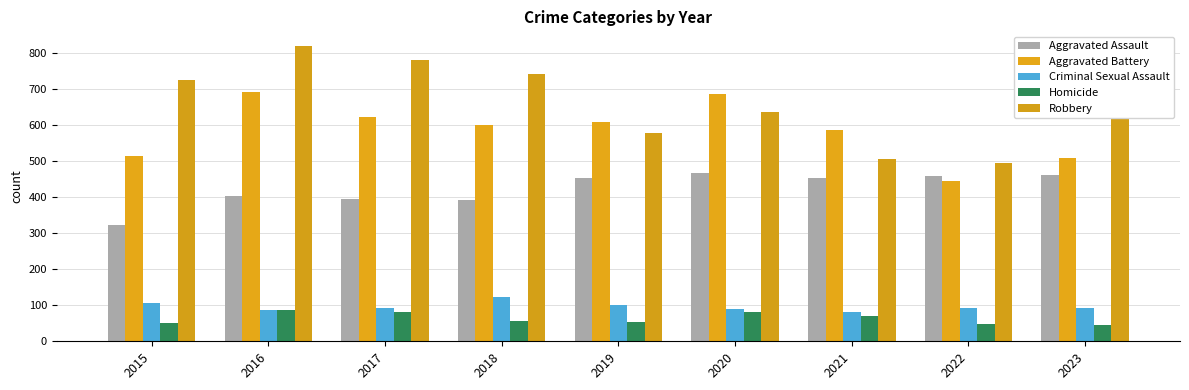

How many bars are there in each group?

5